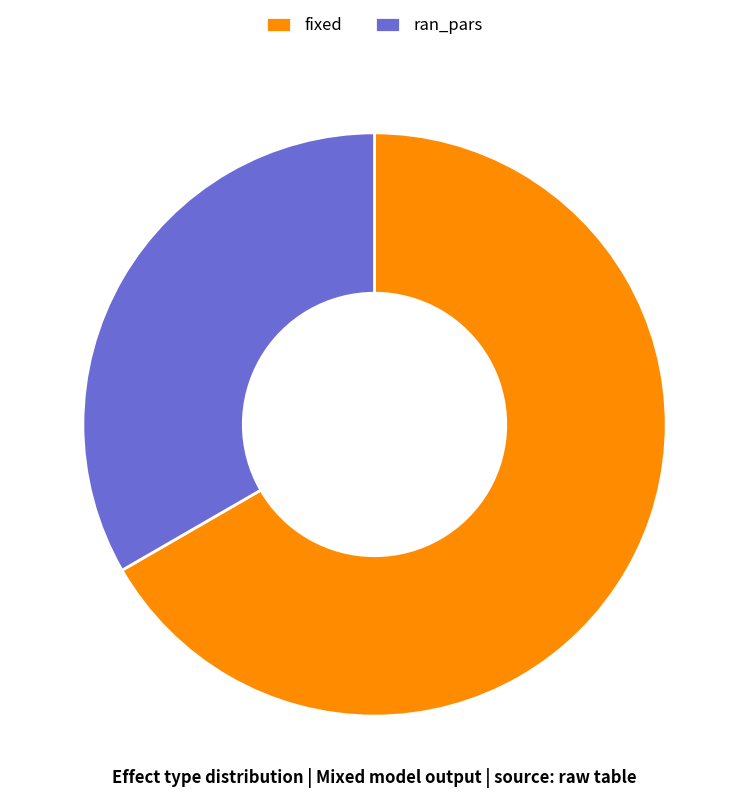

What is the ratio of the value at ran_pars to the value at fixed?

0.5